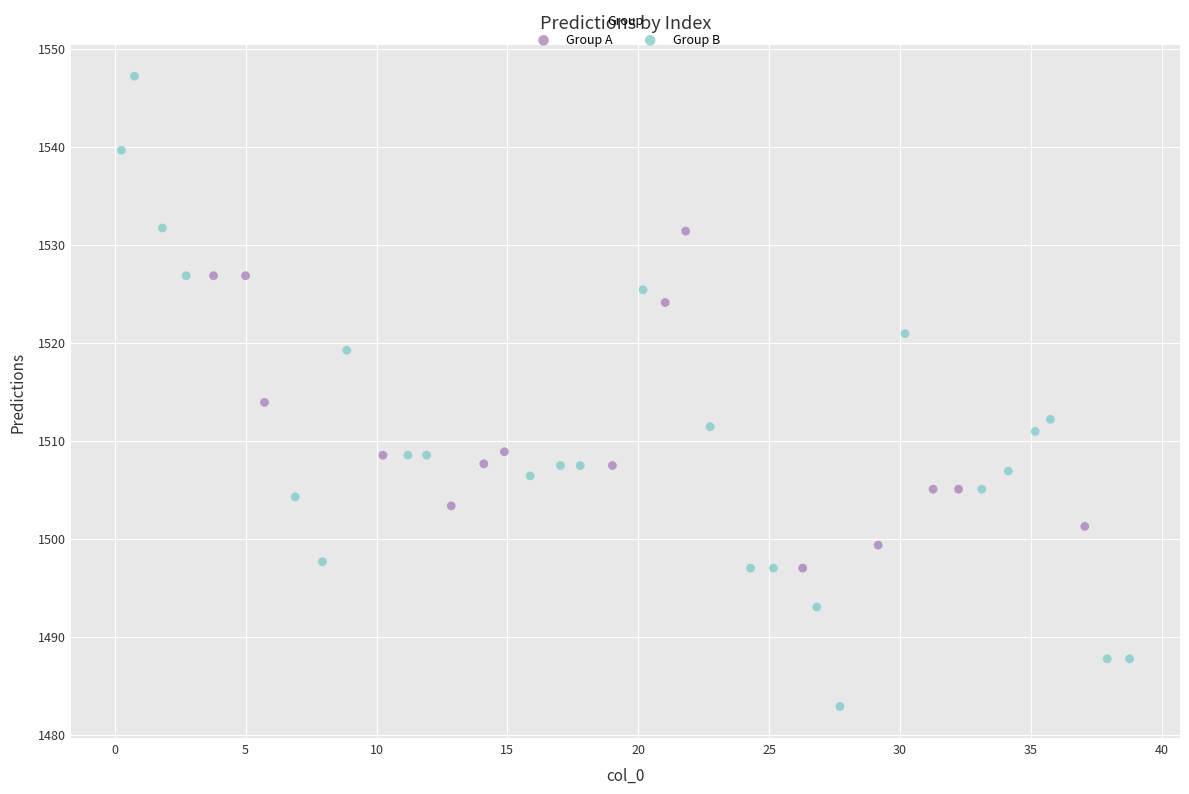

Which series reaches the maximum Y coordinate?

Group B